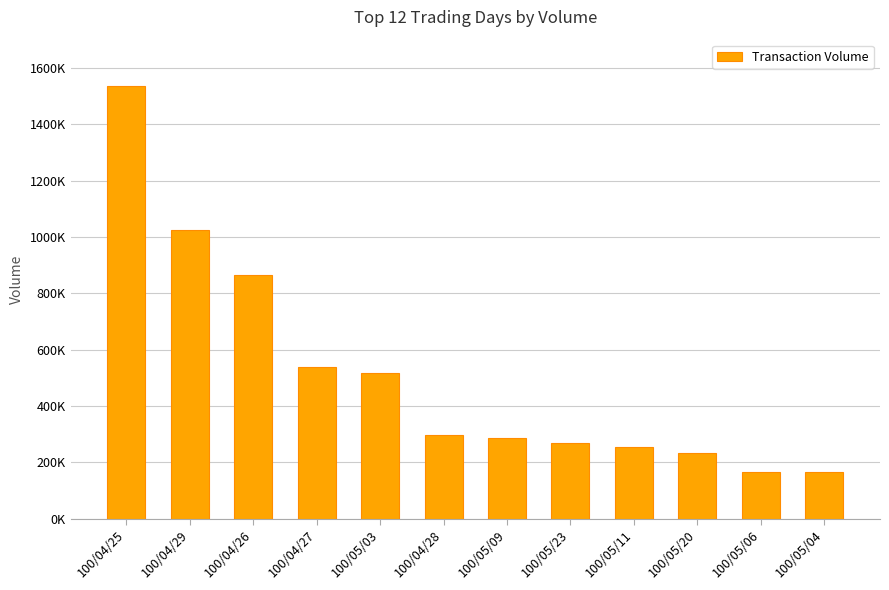

Which has a higher value, 100/05/23 or 100/04/25?

100/04/25